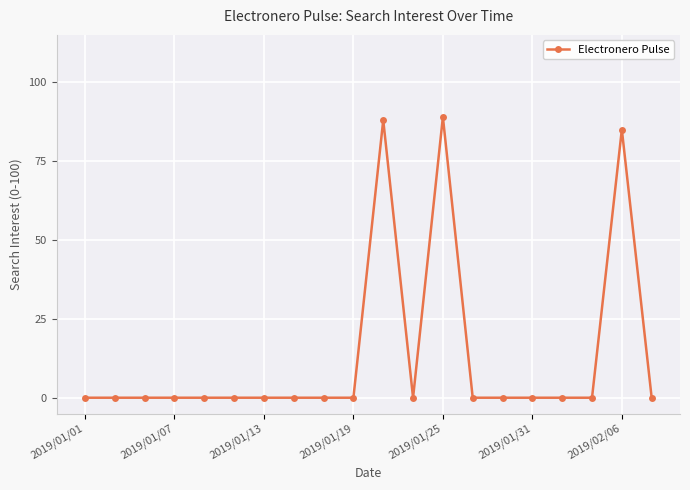

What is the maximum value shown in the chart?

89